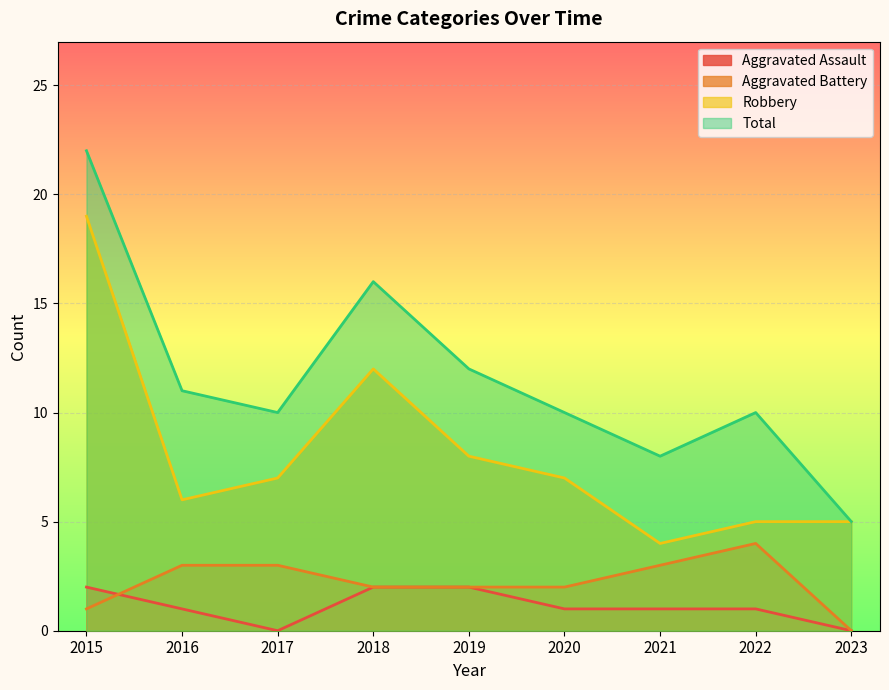

At 2016, list the series in order from largest to smallest.

Total, Robbery, Aggravated Battery, Aggravated Assault